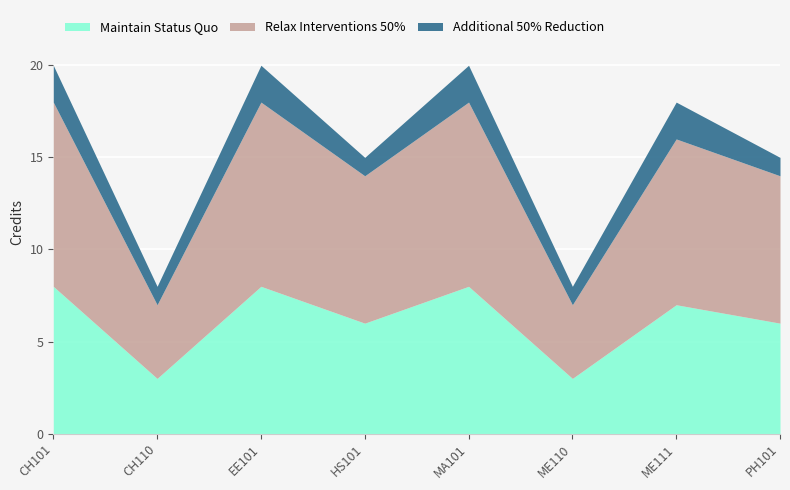

Count the number of data series in this chart.

3